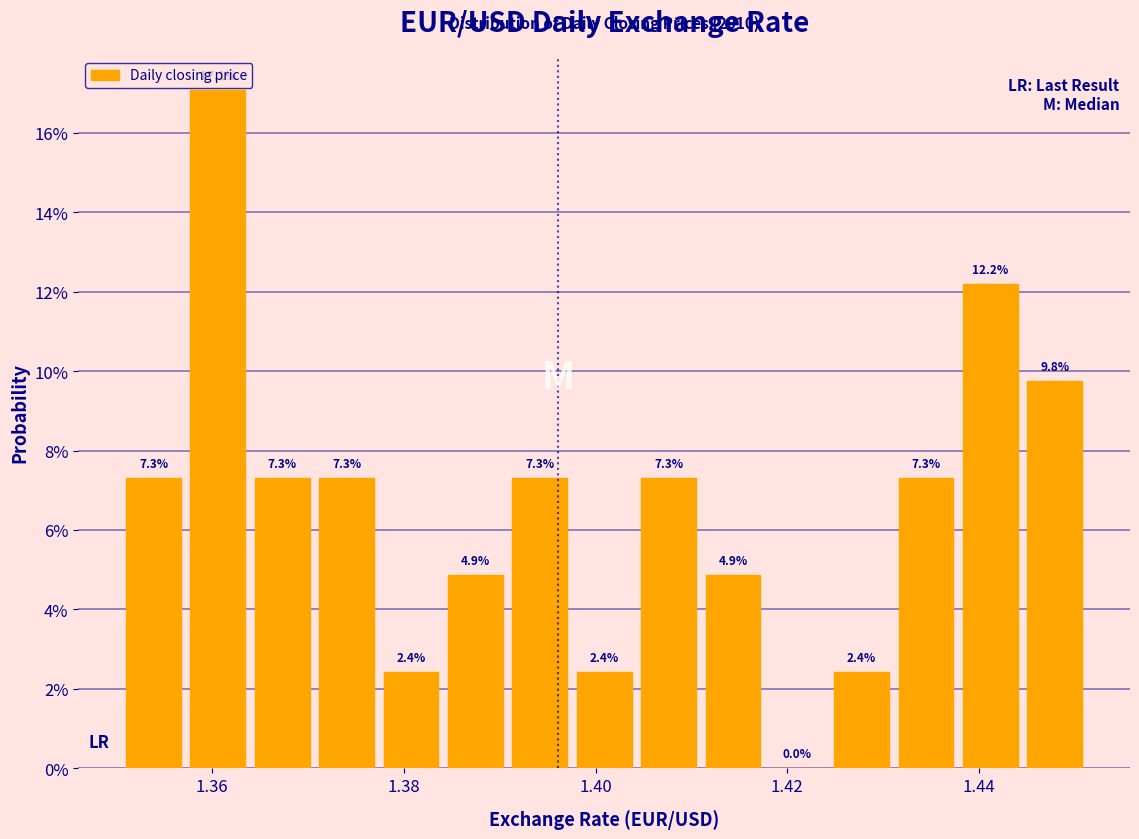

Read against the x-axis, roughly where is the centre of the tallest bar?

1.360